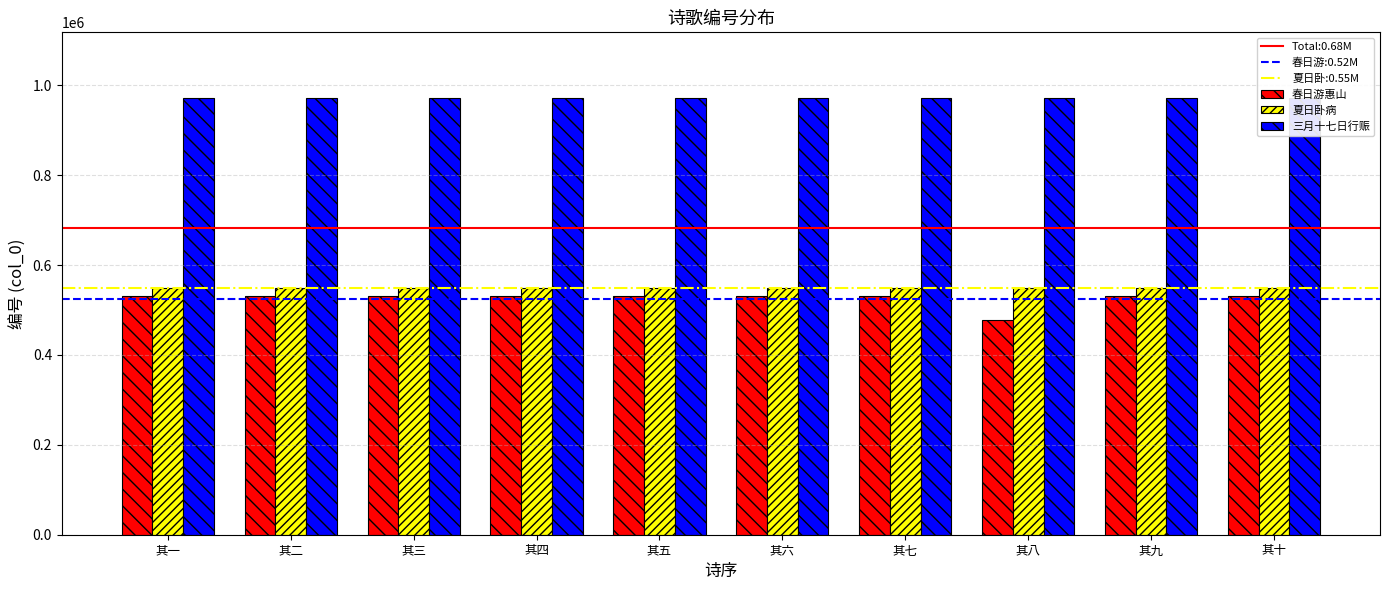

Which series changed the most between 其八 and 其九?

春日游惠山